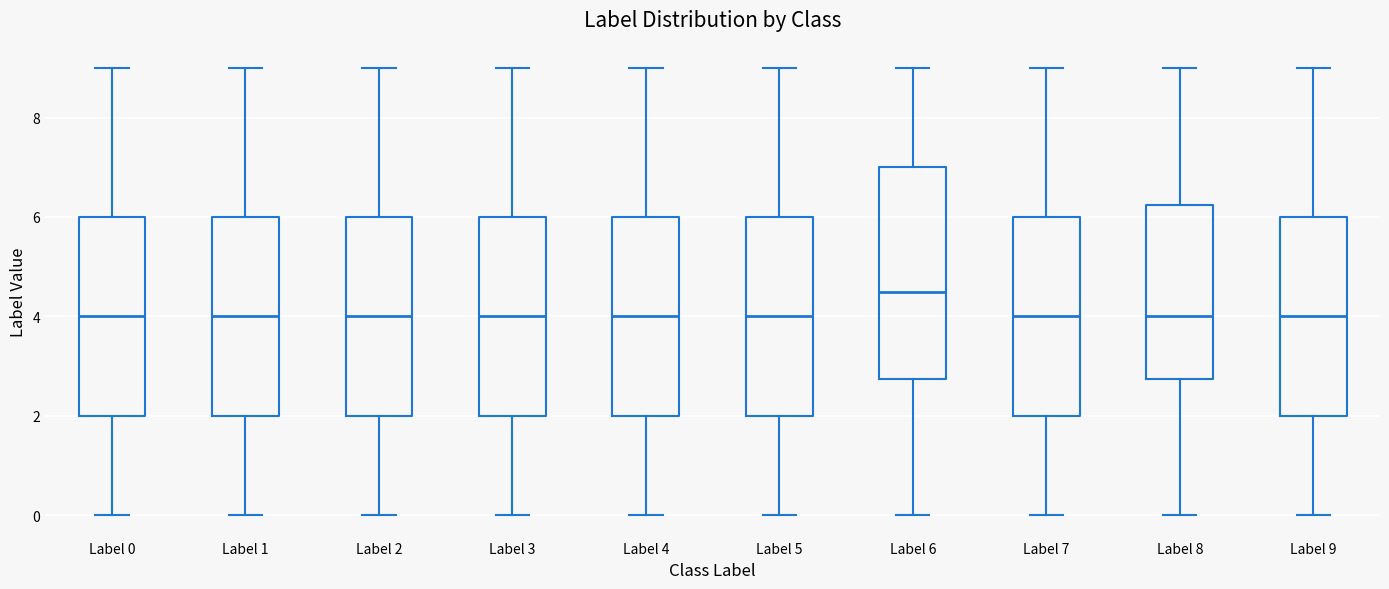

Reading left to right, read every box against the y-axis: the position of its median line, the range the box covers, and the ends of its whiskers. The values are not printed on the chart, so give them approximately, as read against the axis.

Label 0: median 4.0, box 2.0 to 6.0, whiskers 0.0 to 9.0
Label 1: median 4.0, box 2.0 to 6.0, whiskers 0.0 to 9.0
Label 2: median 4.0, box 2.0 to 6.0, whiskers 0.0 to 9.0
Label 3: median 4.0, box 2.0 to 6.0, whiskers 0.0 to 9.0
Label 4: median 4.0, box 2.0 to 6.0, whiskers 0.0 to 9.0
Label 5: median 4.0, box 2.0 to 6.0, whiskers 0.0 to 9.0
Label 6: median 4.6, box 2.8 to 7.0, whiskers 0.0 to 9.0
Label 7: median 4.0, box 2.0 to 6.0, whiskers 0.0 to 9.0
Label 8: median 4.0, box 2.8 to 6.2, whiskers 0.0 to 9.0
Label 9: median 4.0, box 2.0 to 6.0, whiskers 0.0 to 9.0